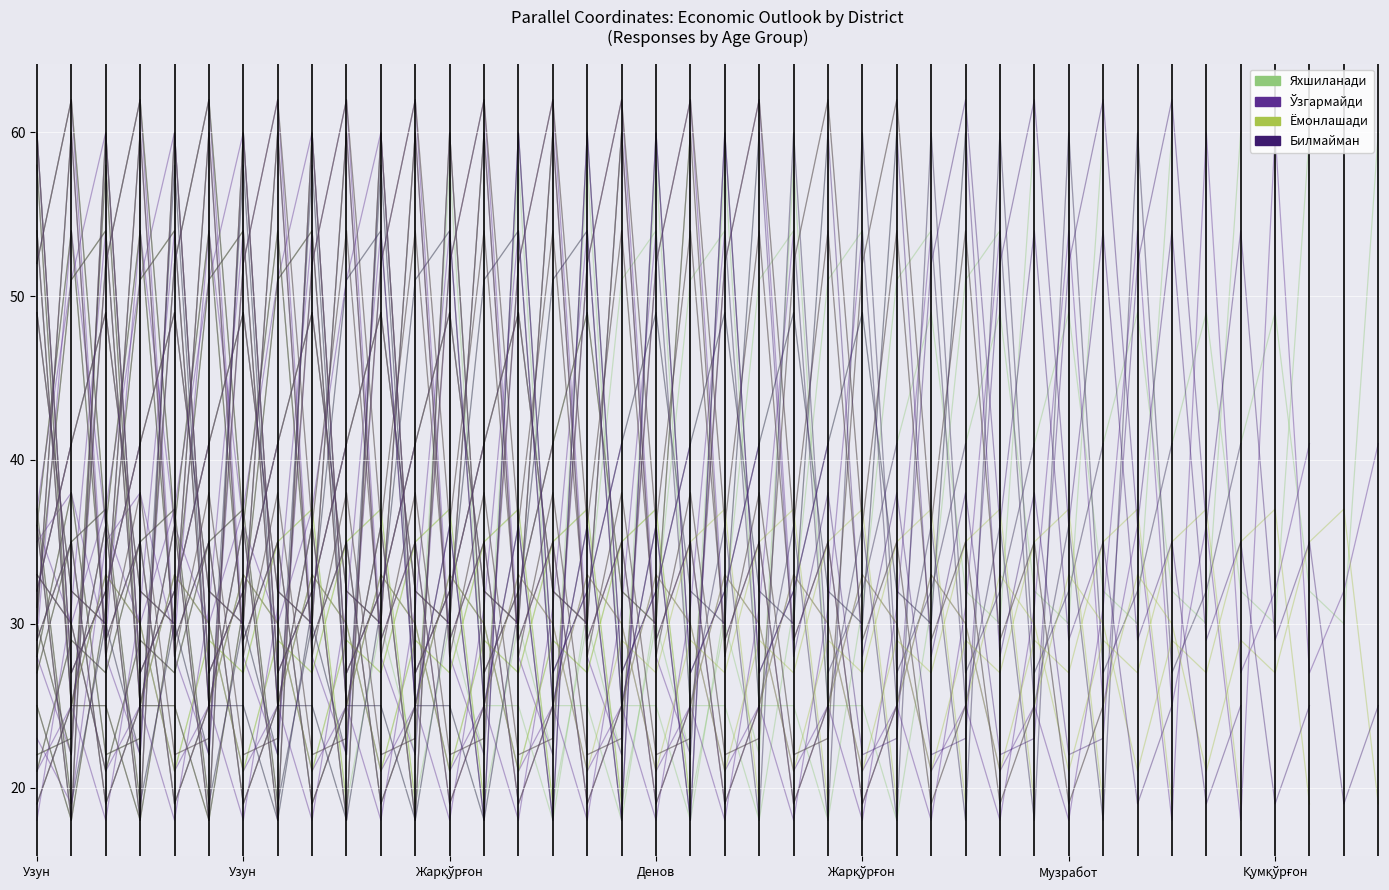

What is the value of the Ёмонлашади point at the 30th from the left?

35